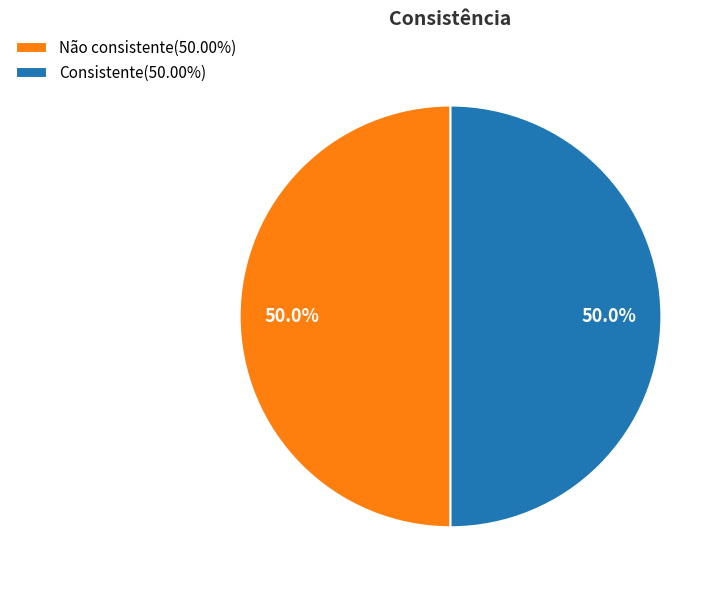

Is the sum of Consistente and Não consistente greater than half?

Yes